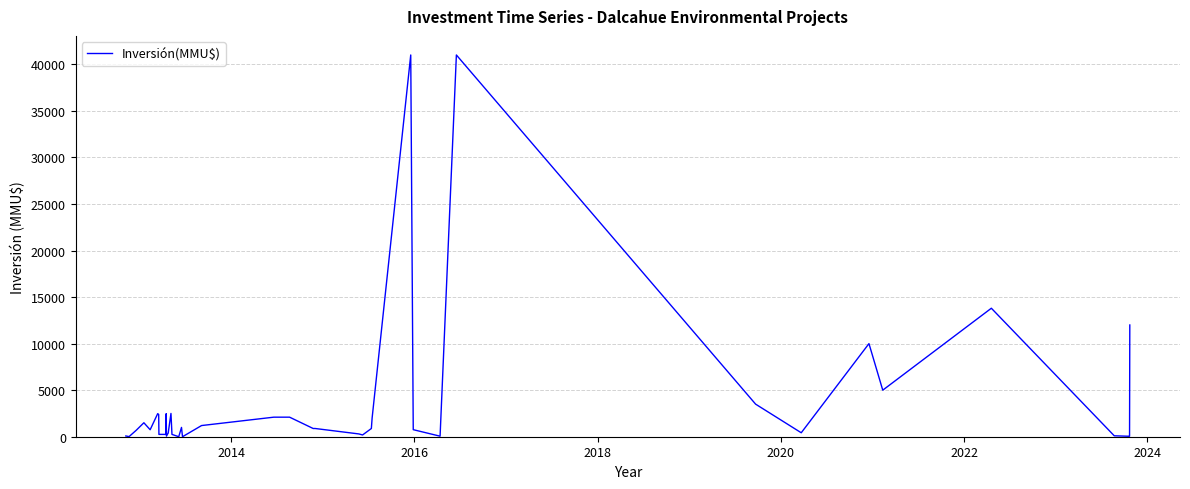

How many lines are shown in the chart?

1